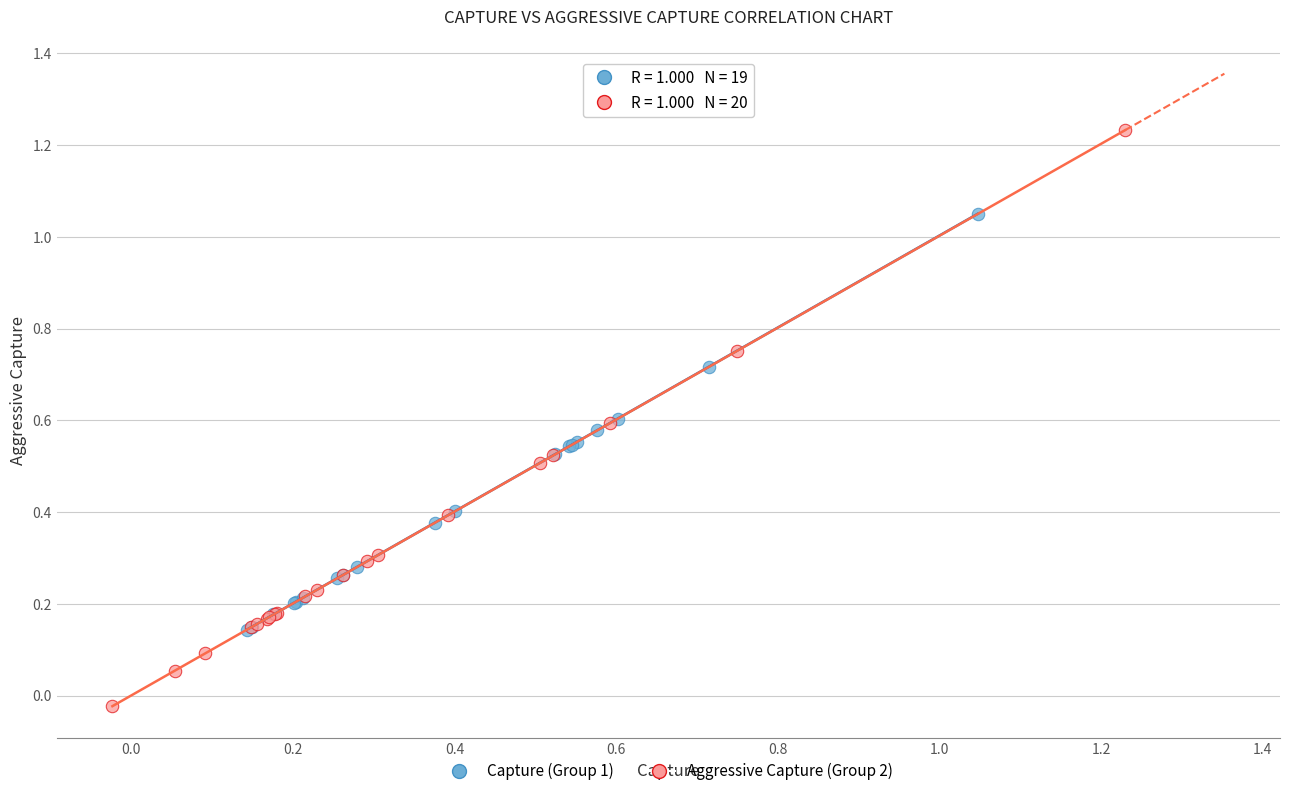

Which series has the widest spread of Y values?

Aggressive Capture (Group 2)